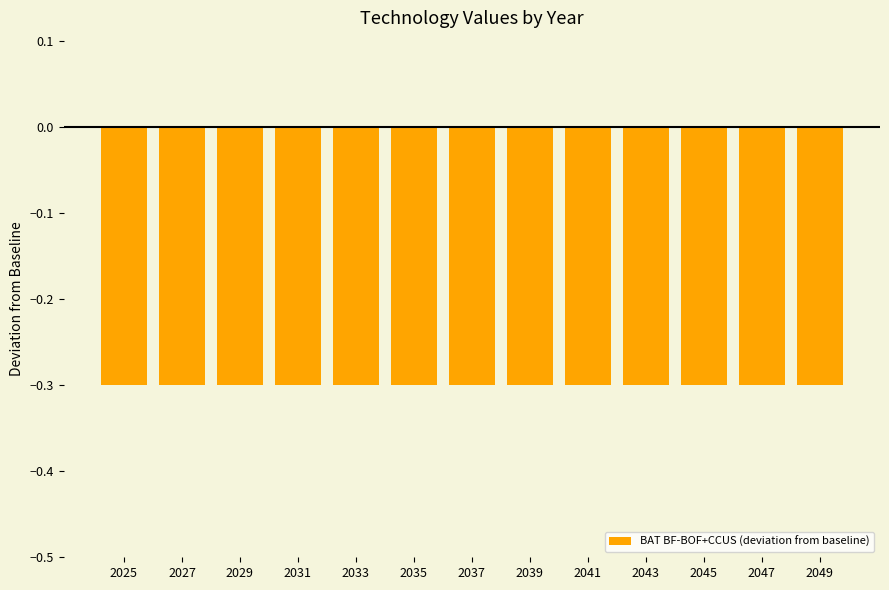

Which series changed the most between 2045 and 2046?

BAT BF-BOF